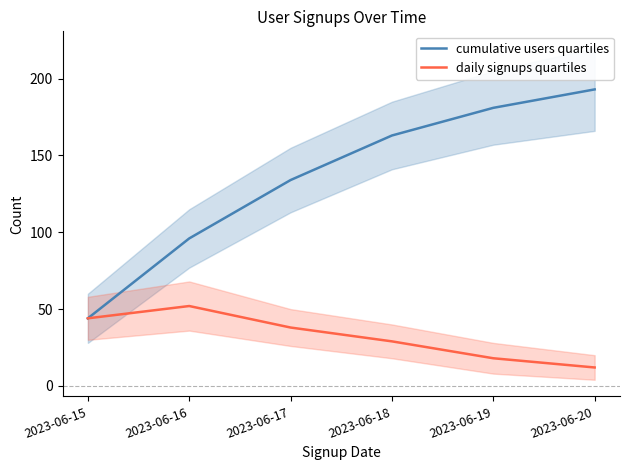

Is it true that cumulative users quartiles equals 313 at 2023-06-20?

False